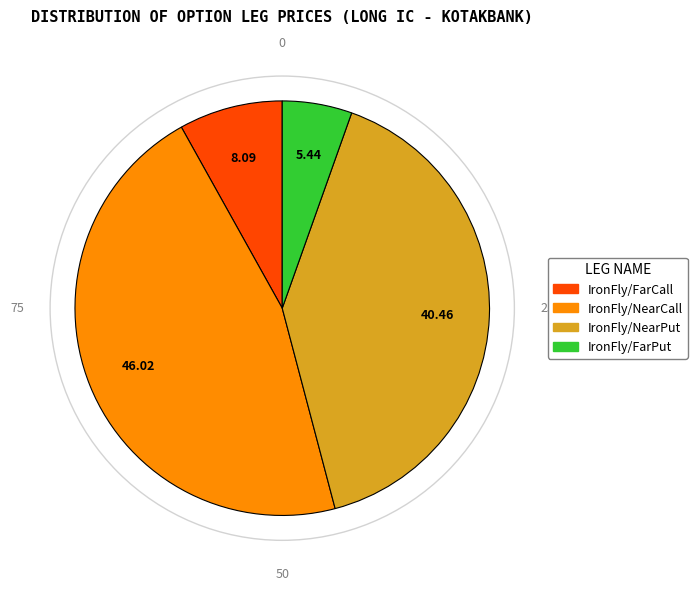

Rank the categories by value from highest to lowest.

IronFly/NearCall, IronFly/NearPut, IronFly/FarCall, IronFly/FarPut